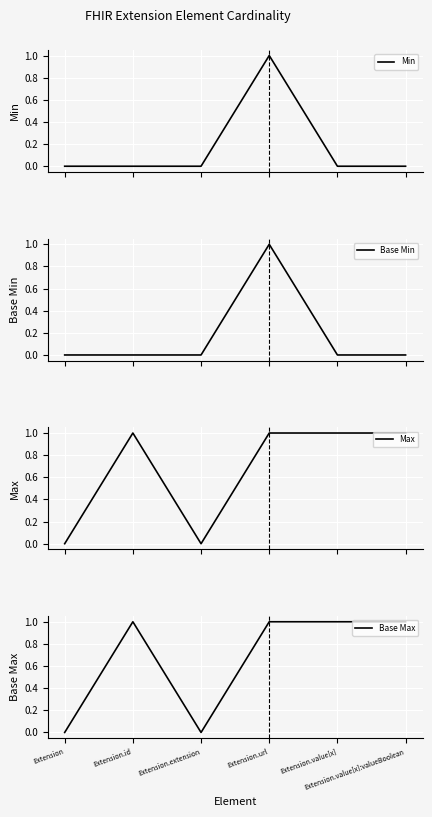

True or false: Base Max has a value of 1 at Extension.id.

True